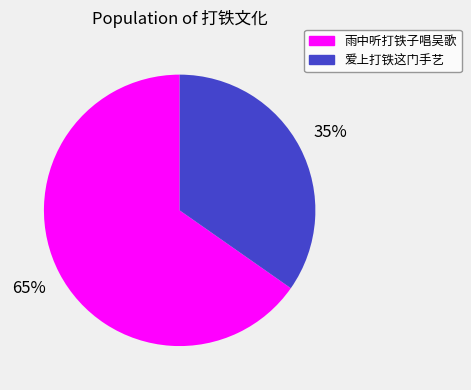

Count the number of slices in the pie.

2